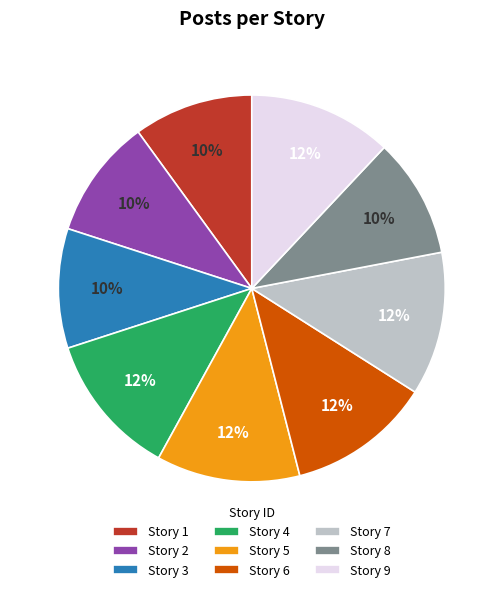

Is the sum of Story 4 and Story 2 greater than half?

No